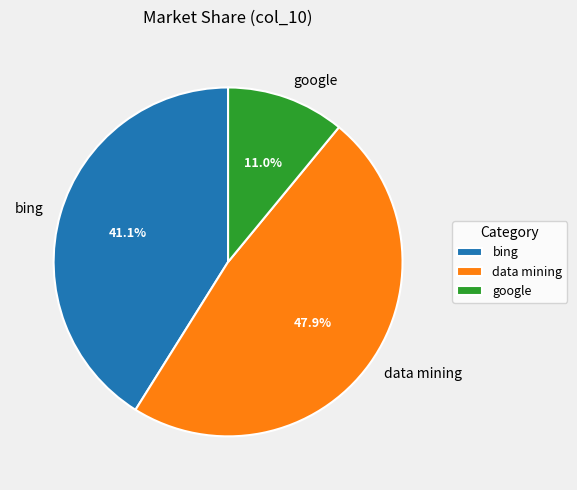

Which slice is the largest?

data mining